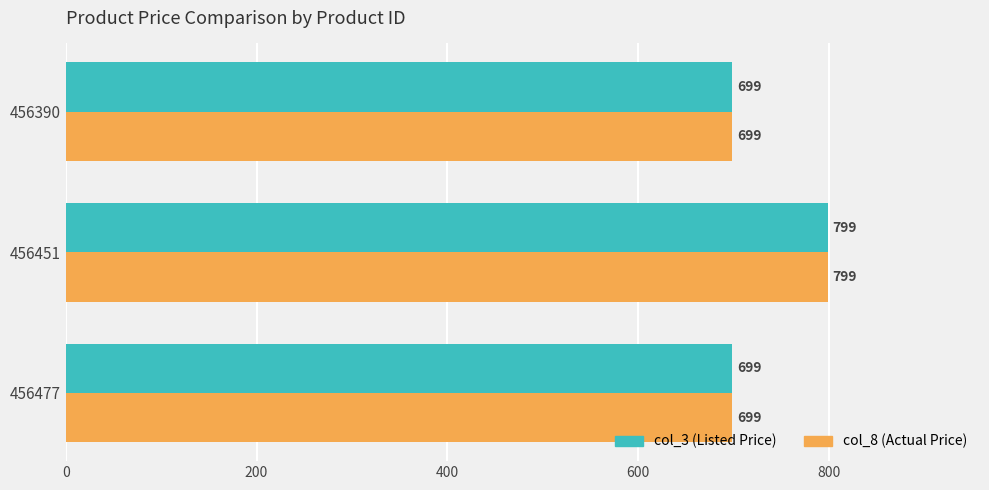

How many data points does each series have?

3